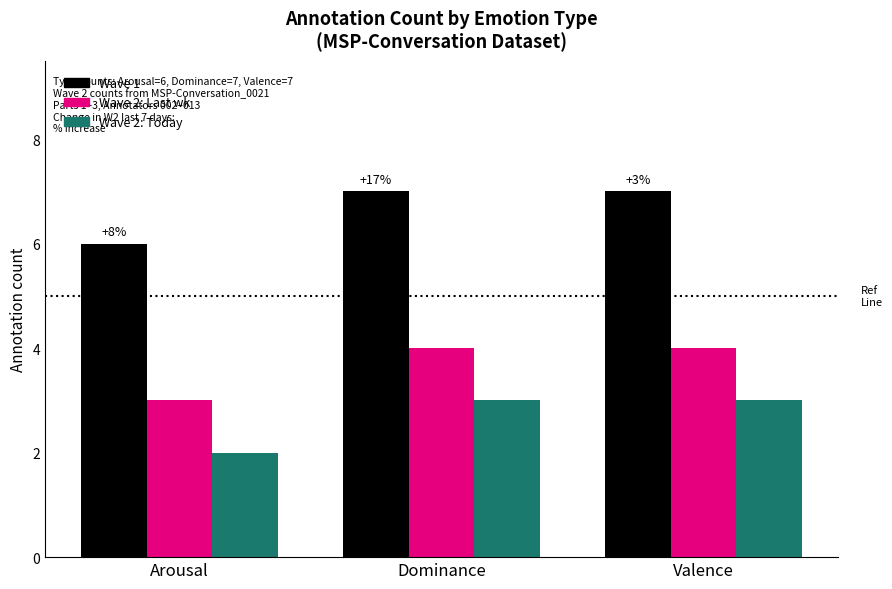

What is the smallest value displayed?

2